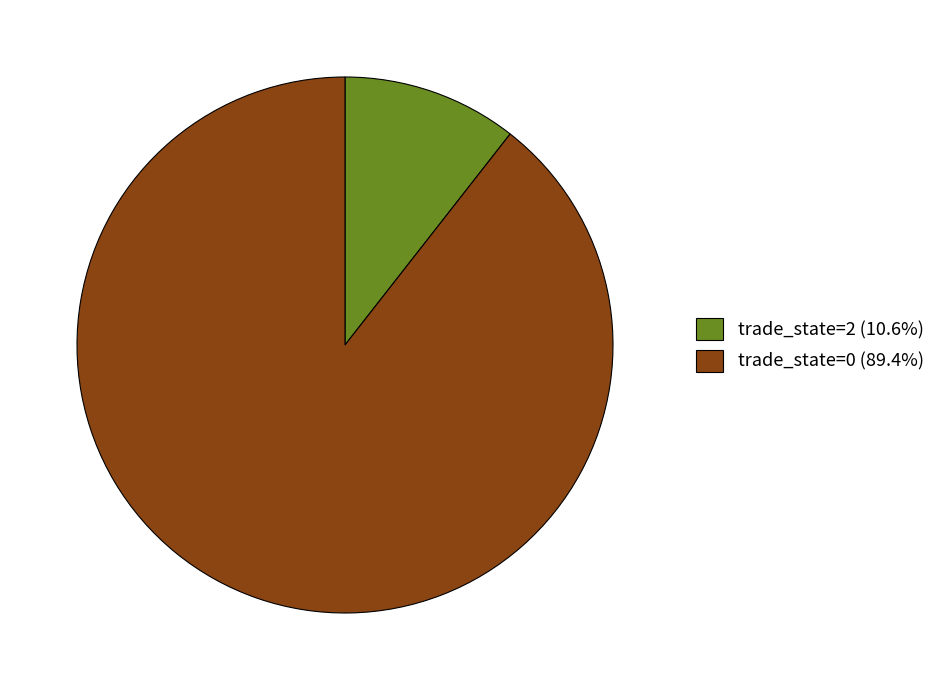

Is the sum of trade_state=2 (10.6%) and trade_state=0 (89.4%) greater than half?

Yes